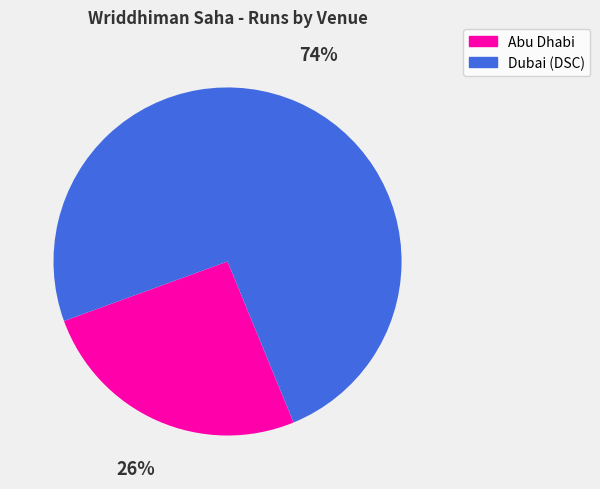

To the nearest percent, what portion does Dubai (DSC) represent?

74%